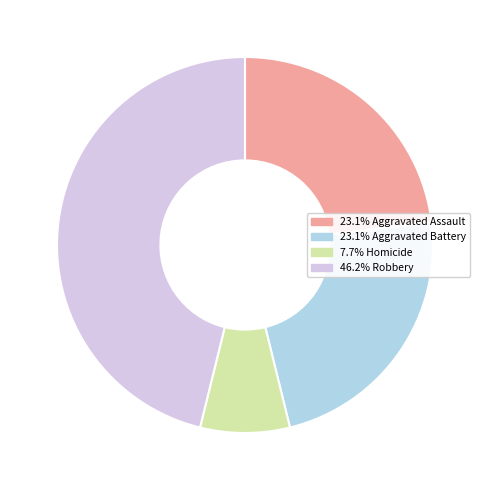

Is there a majority slice in this chart?

No